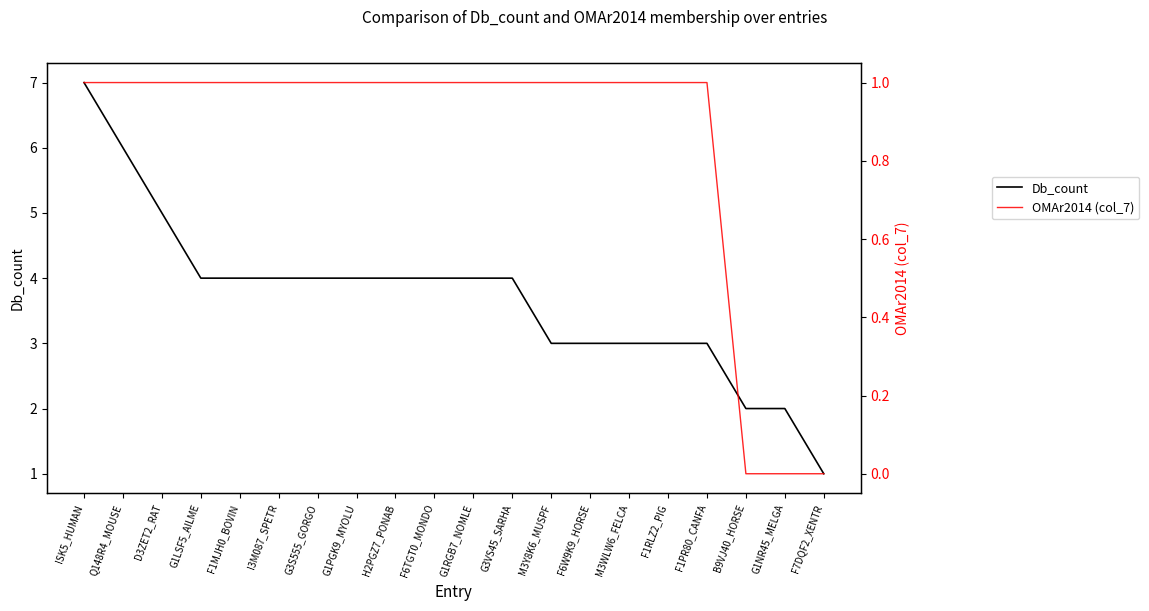

What are all the series names shown in the legend?

Db_count, OMAr2014 (col_7)